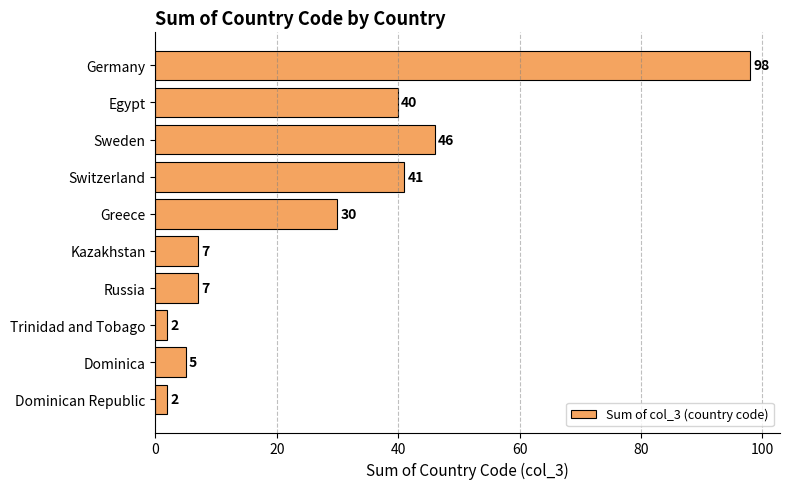

Reading top to bottom, transcribe all the data shown in this chart.

Germany=98	Egypt=40	Sweden=46	Switzerland=41	Greece=30	Kazakhstan=7	Russia=7	Trinidad and Tobago=2	Dominica=5	Dominican Republic=2